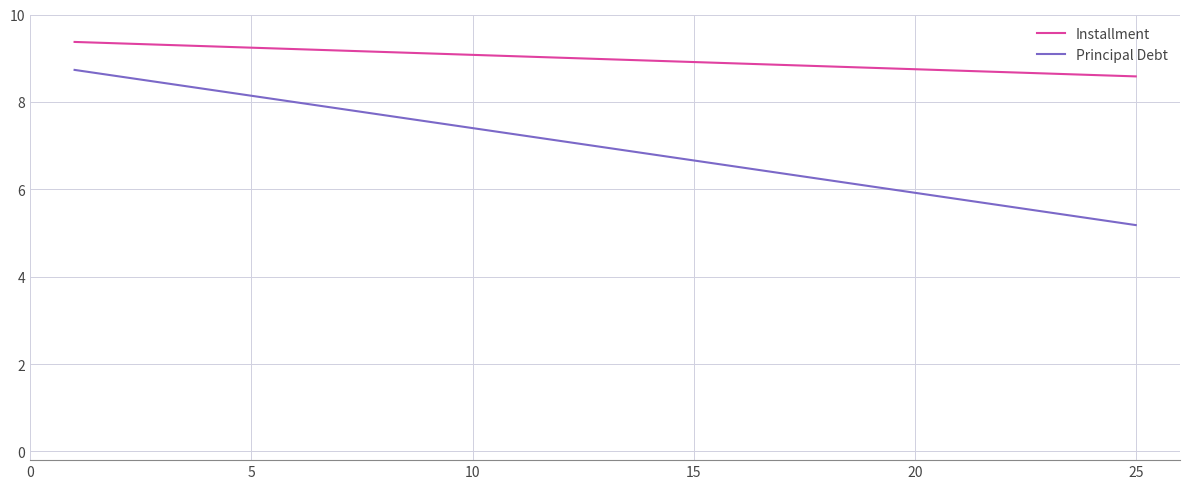

What is the difference between the maximum and minimum values in the Installment series?

0.8